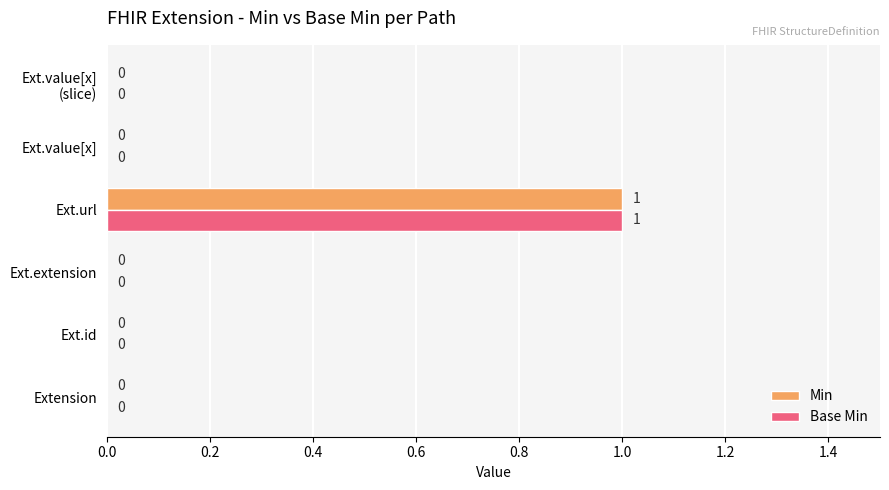

What is the sum of all Base Min values?

1